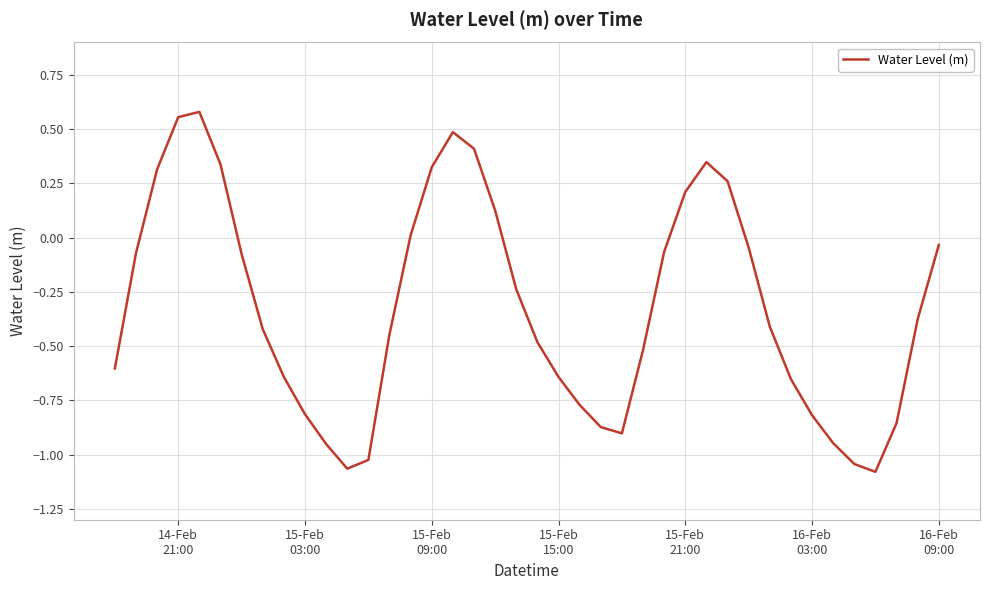

What is the average value?

-0.3